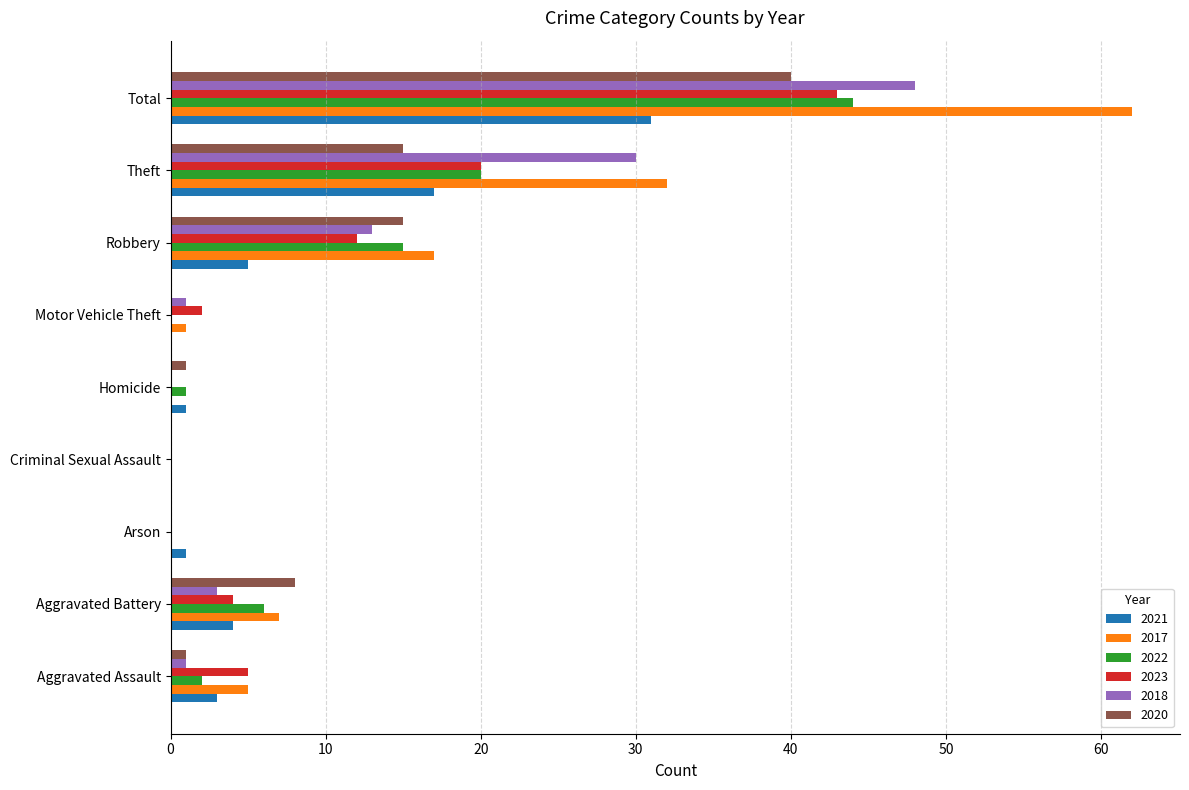

Which series changed the most between Arson and Robbery?

2017